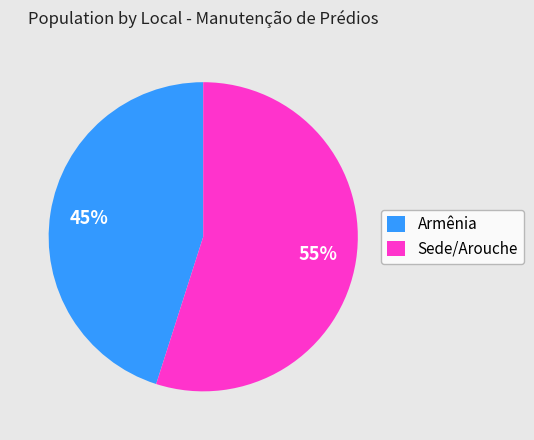

The Sede/Arouche slice represents 67% of the pie. True or false?

False